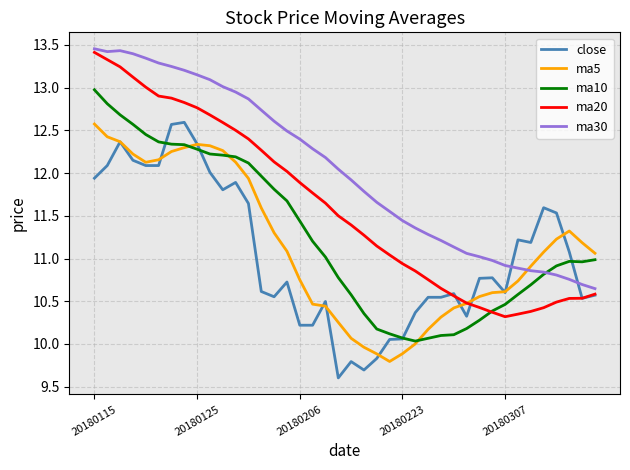

What is the lowest value of the ma5 series?

9.8